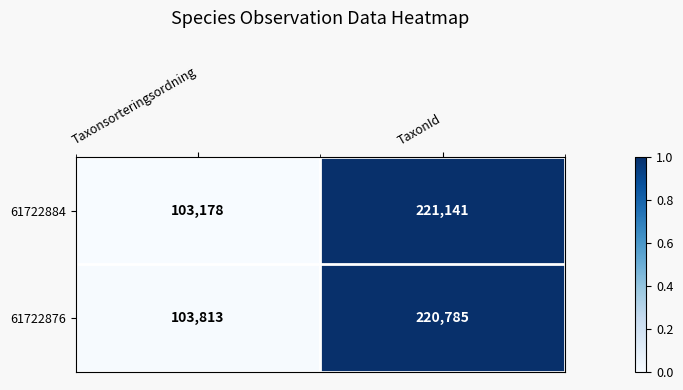

What is the minimum value for 61722884?

103178